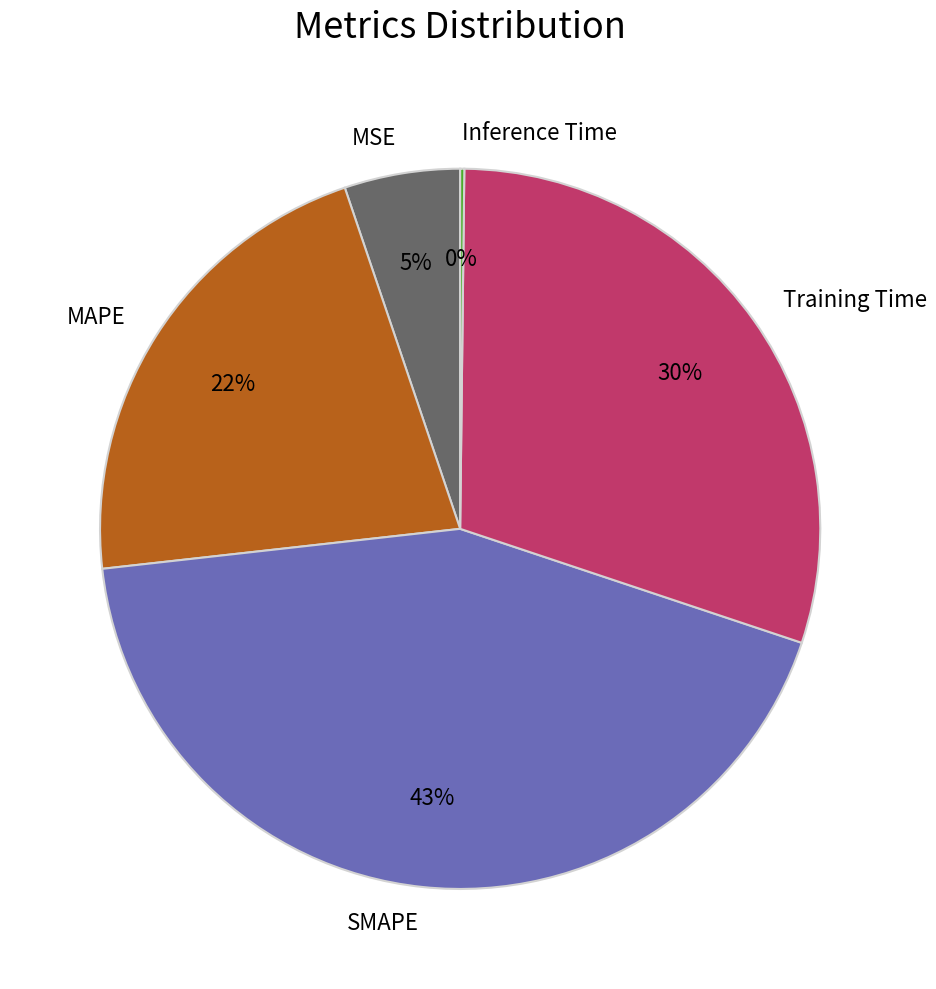

True or false: MAPE accounts for 9% of the total.

False